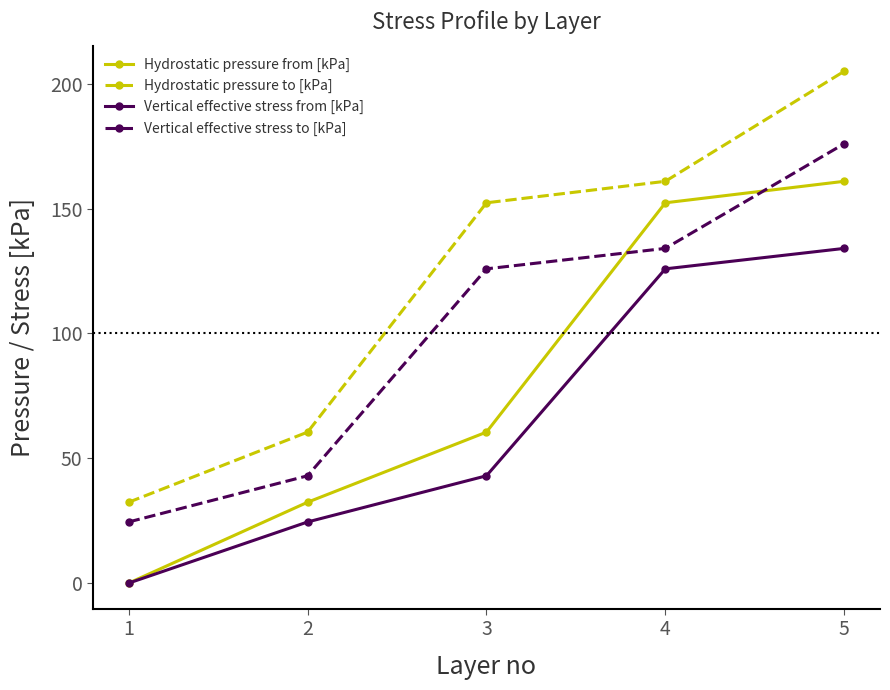

True or false: Hydrostatic pressure to [kPa] and Vertical effective stress to [kPa] cross at least once.

False